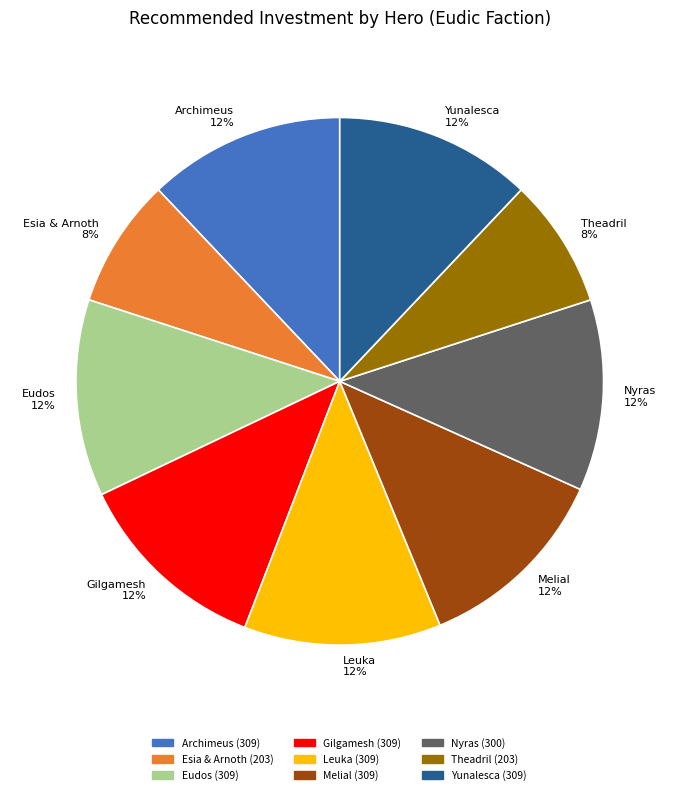

How many slices are in this pie chart?

9